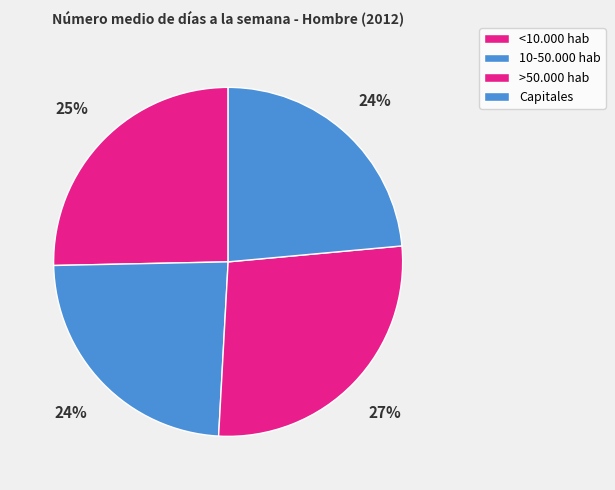

Is it true that 10-50.000 hab is 11% of the pie?

False